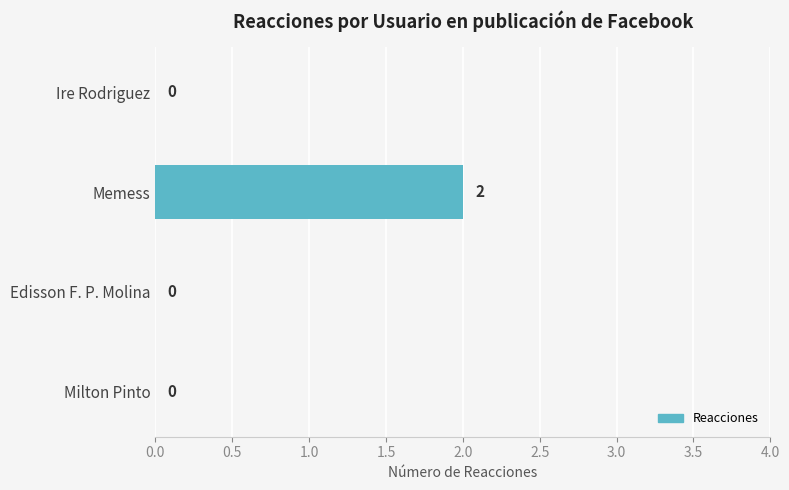

The value at Edisson F. P. Molina is 0. True or false?

True